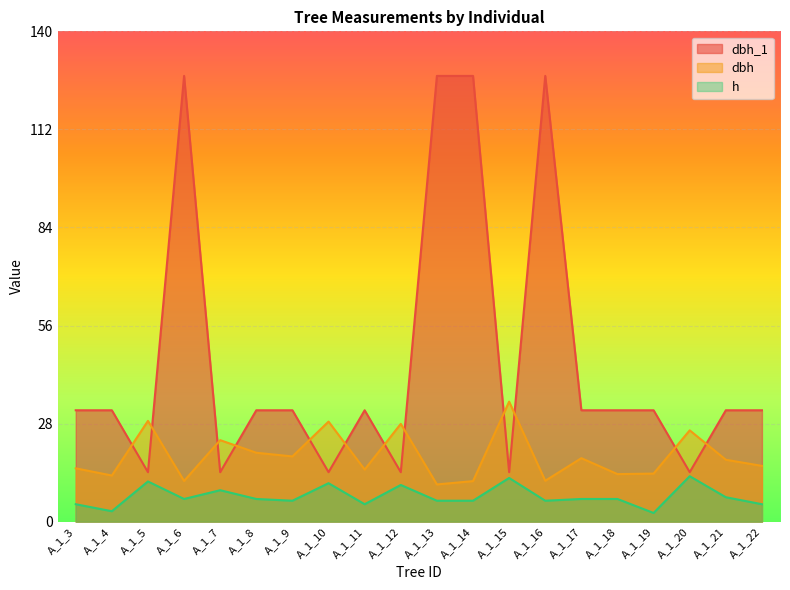

What are all the series names shown in the legend?

dbh_1, dbh, h